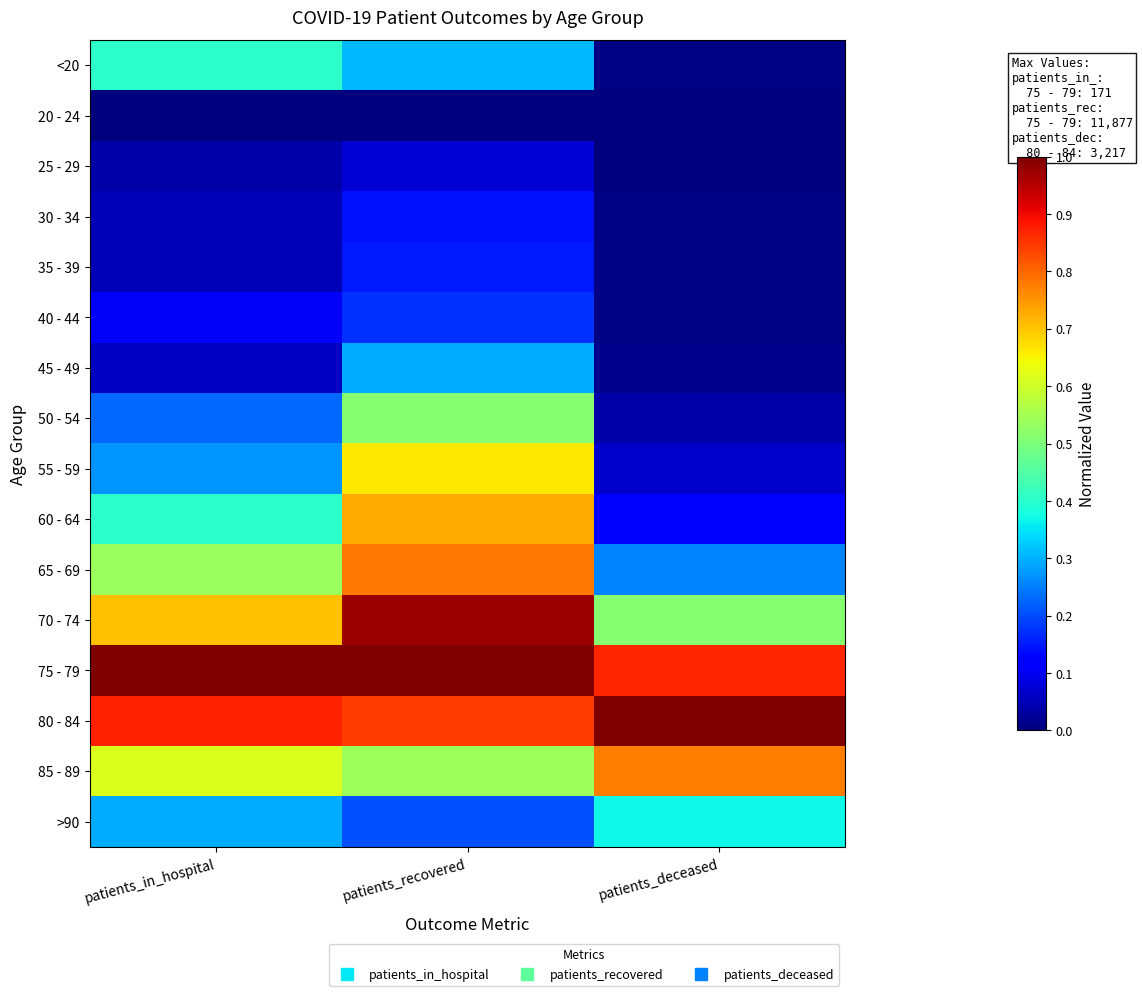

Which category has the highest value across all series?

patients_recovered